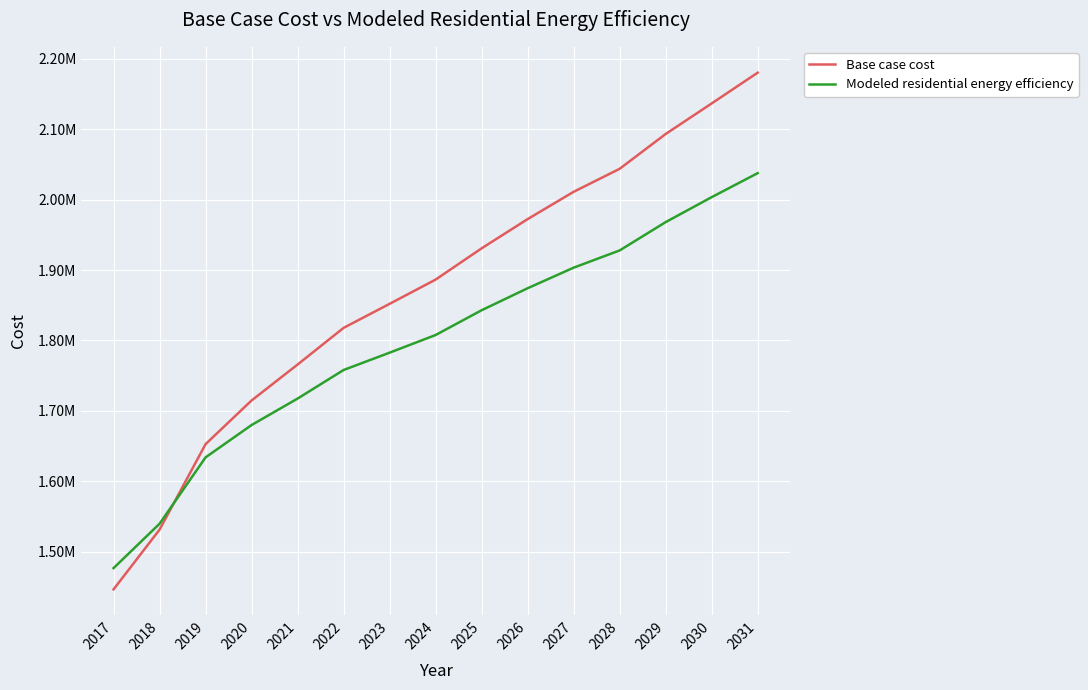

Which category has the lowest value in the Base case cost series?

2017